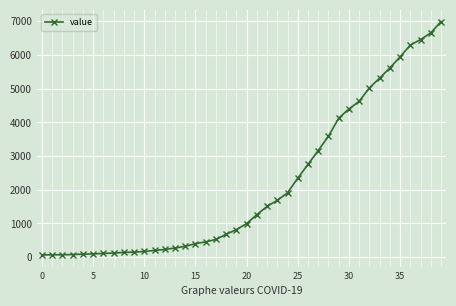

What is the maximum value shown in the chart?

6995